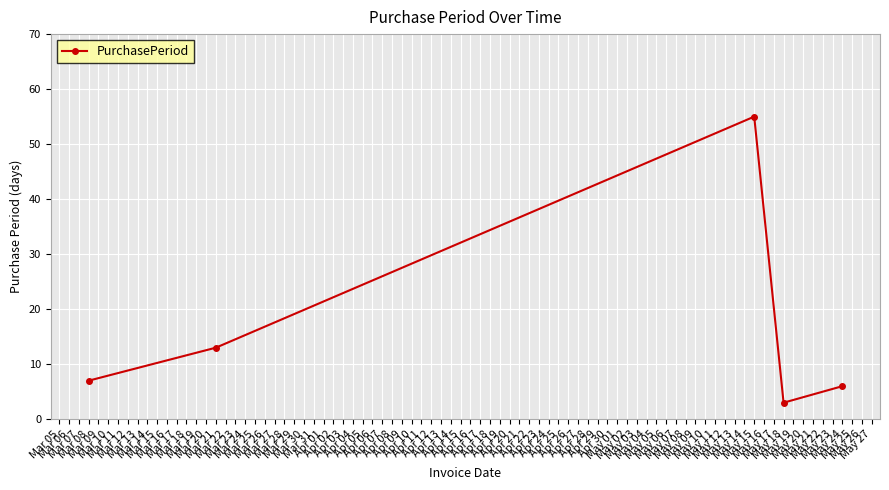

At which category does the data reach its first local peak?

May 15